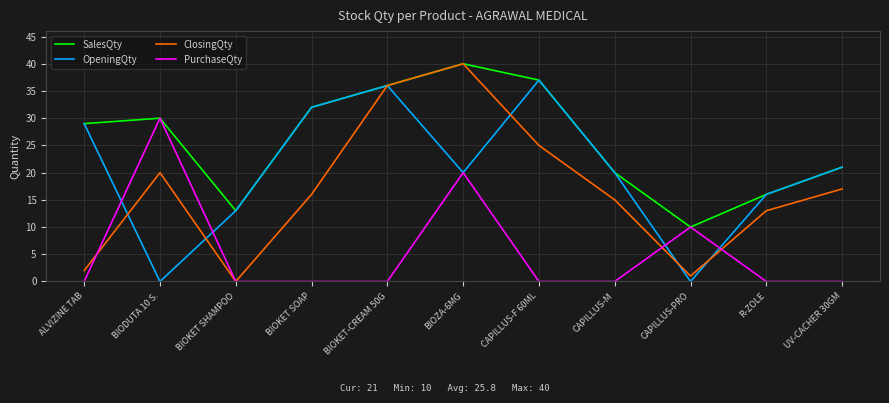

List the labels in order of ClosingQty value, largest first.

BIOZA-6MG, BIOKET-CREAM 50G, CAPILLUS-F 60ML, BIODUTA 10 S., UV-CACHER 30GM, BIOKET SOAP, CAPILLUS-M, R-ZOLE, ALVIZINE TAB, CAPILLUS-PRO, BIOKET SHAMPOO